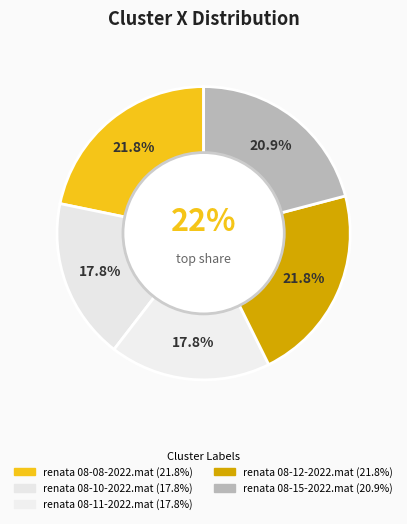

What percentage is the renata 08-11-2022.mat slice, to the nearest percent?

18%